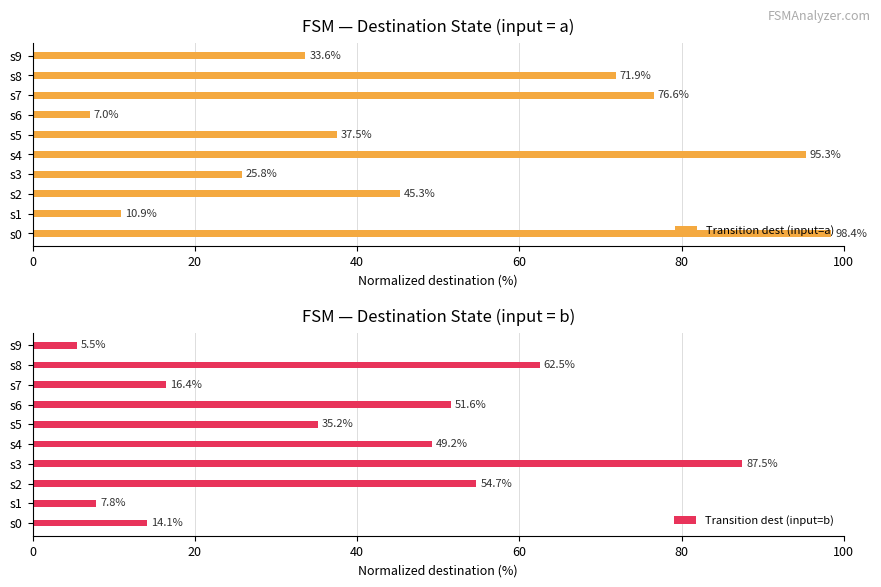

At how many categories does at least one series exceed 68?

5